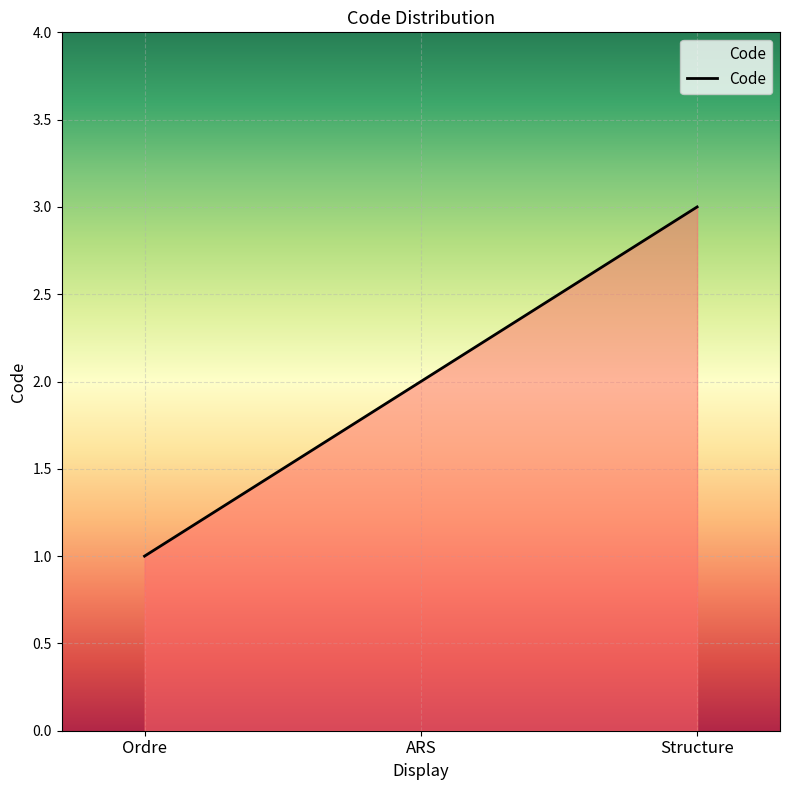

List the labels in order of value, largest first.

Structure, ARS, Ordre